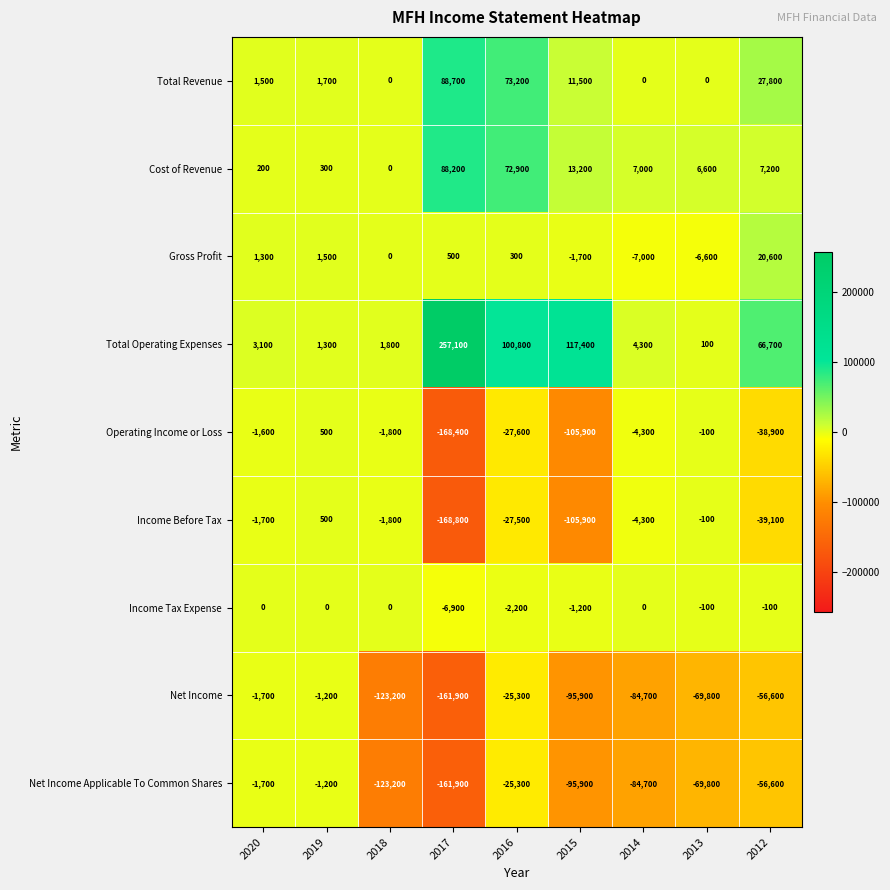

What is the sum of the Net Income Applicable To Common Shares values at 2019 and 2015?

-97100